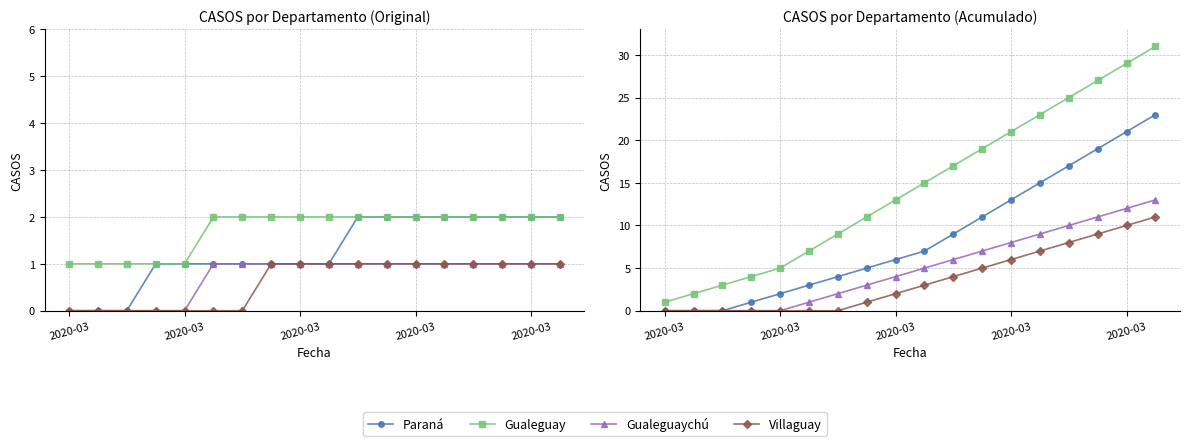

Does the chart have visible grid lines?

Yes